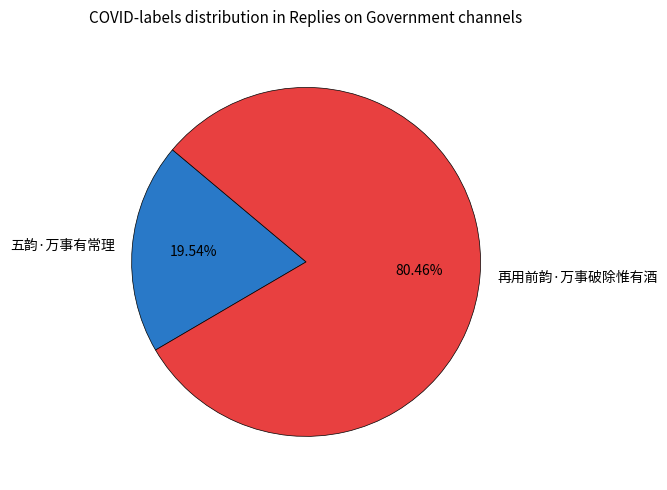

Is it true that 再用前韵·万事破除惟有酒 is 80% of the pie?

True